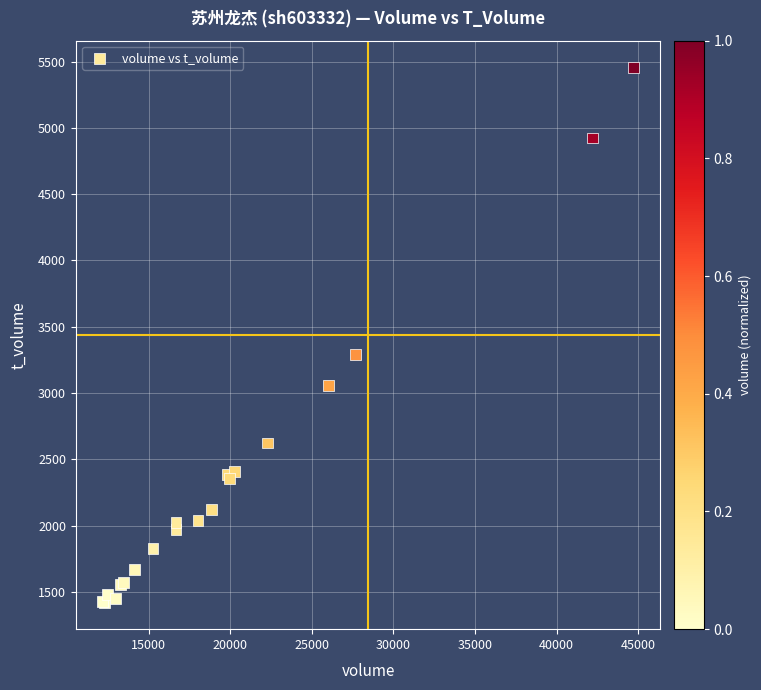

What Y value in the scatter plot is closest to 3438?

3291